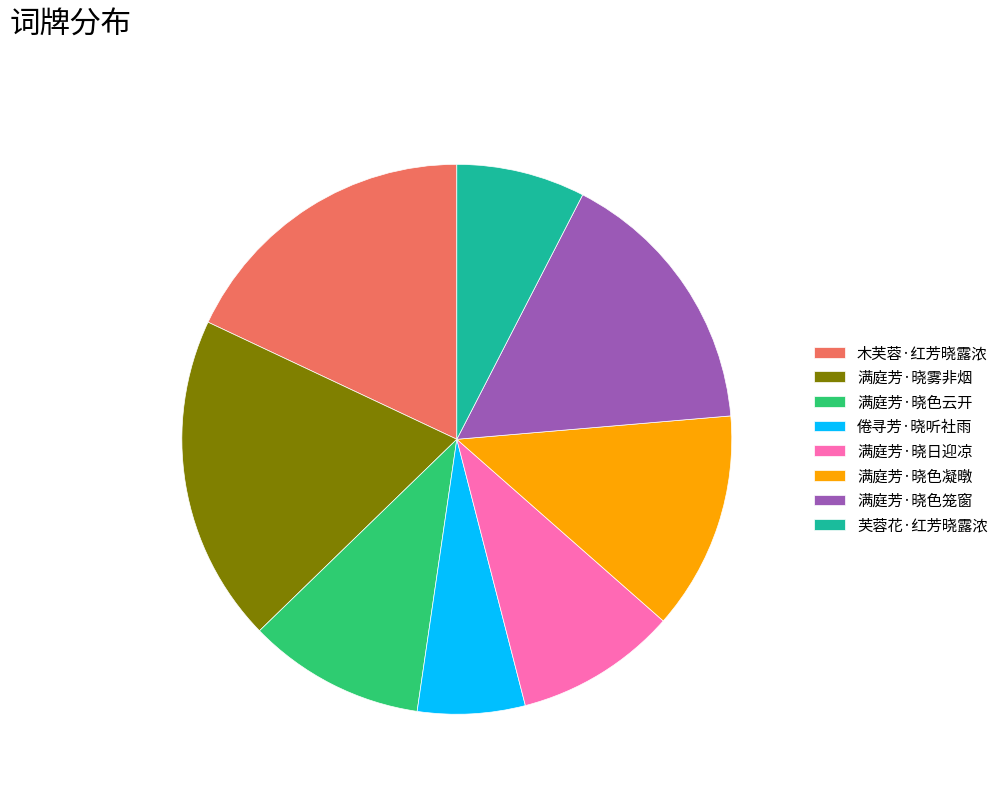

How many slices are in this pie chart?

8